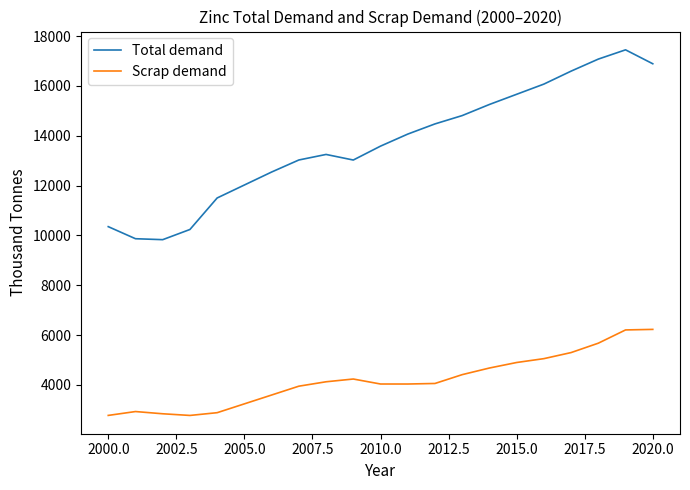

Which series has the largest range (max minus min)?

Total demand